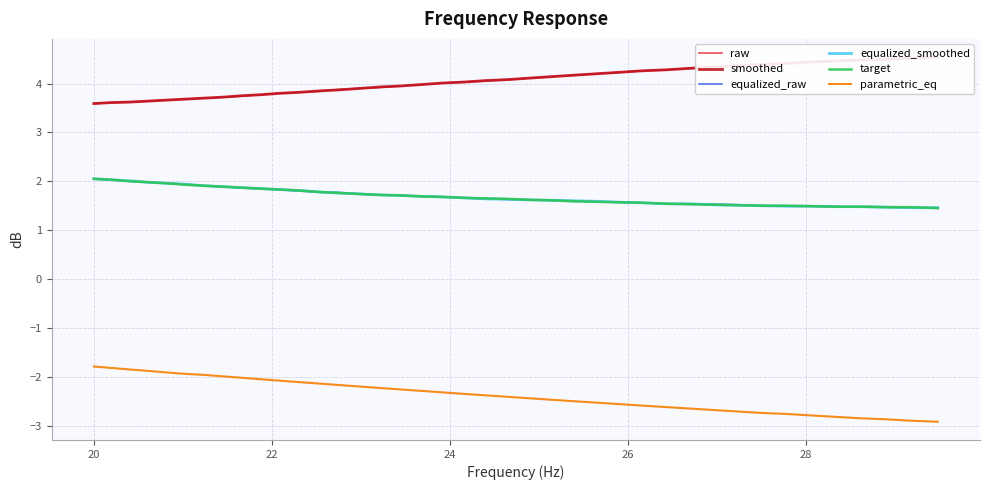

How many distinct data groups are displayed?

6